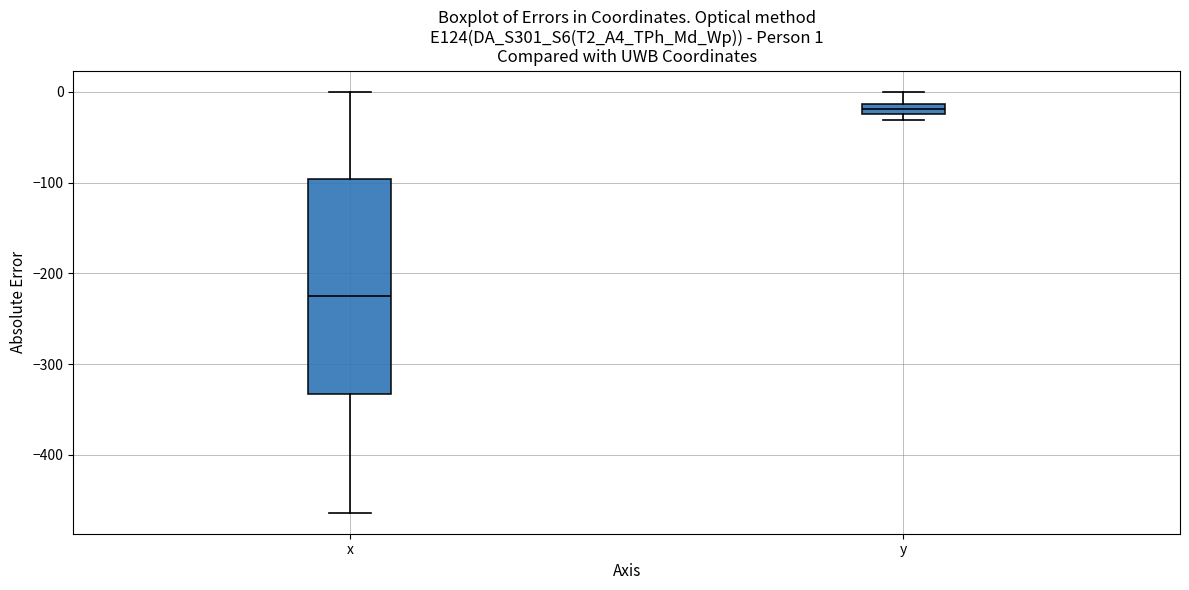

Which box has the lowest median line?

x